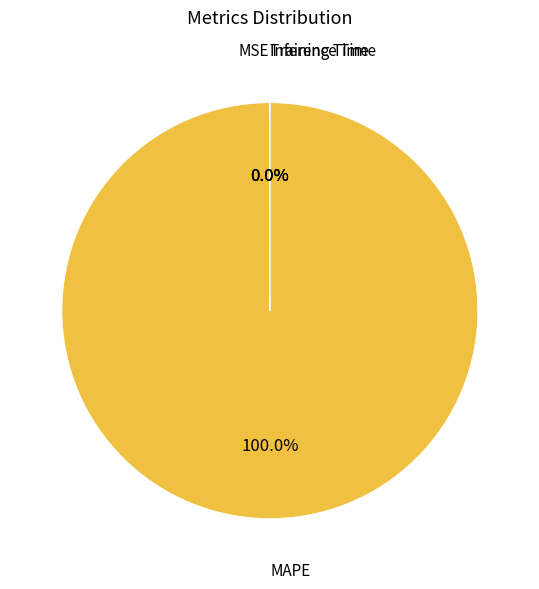

Is there a majority slice in this chart?

Yes